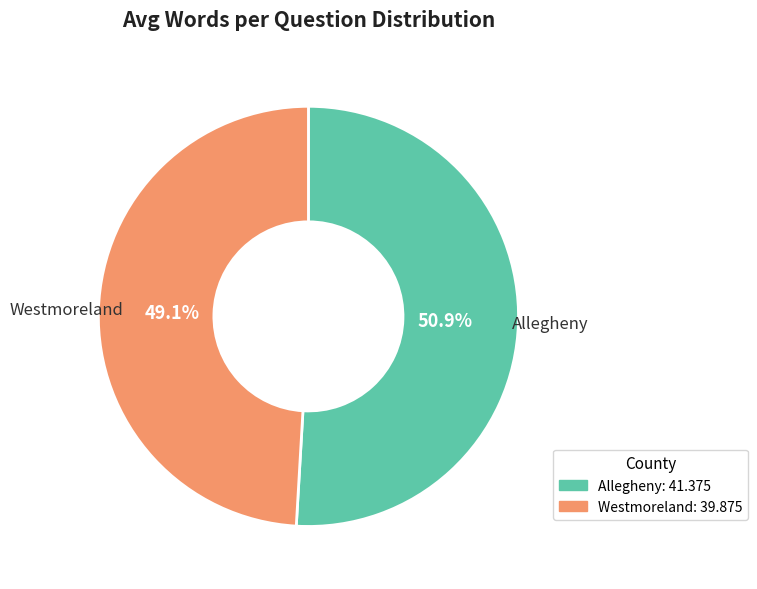

Is there a majority slice in this chart?

Yes